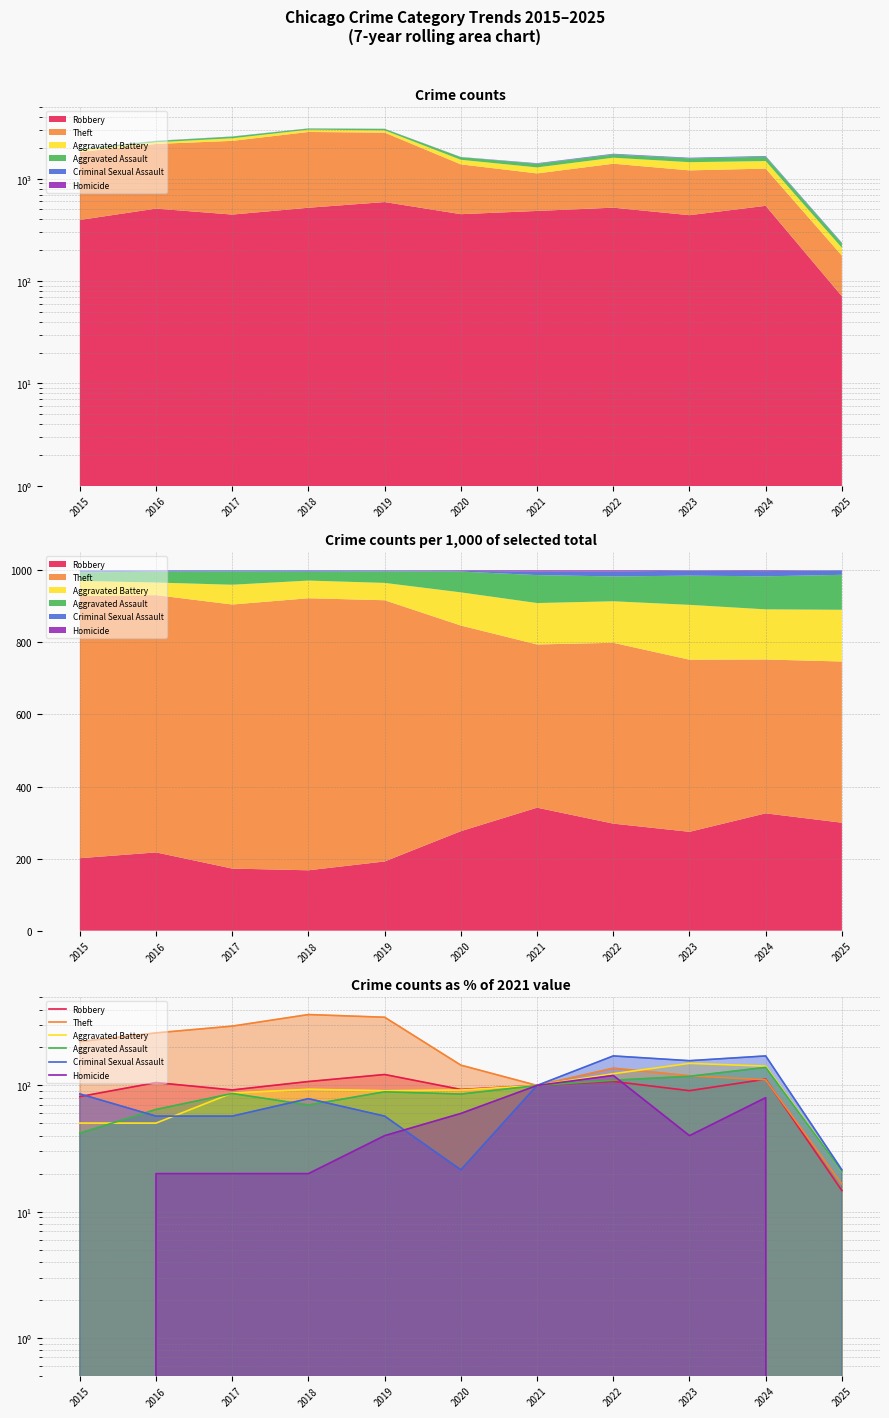

The Robbery series shows 93.0 at 2020. True or false?

True